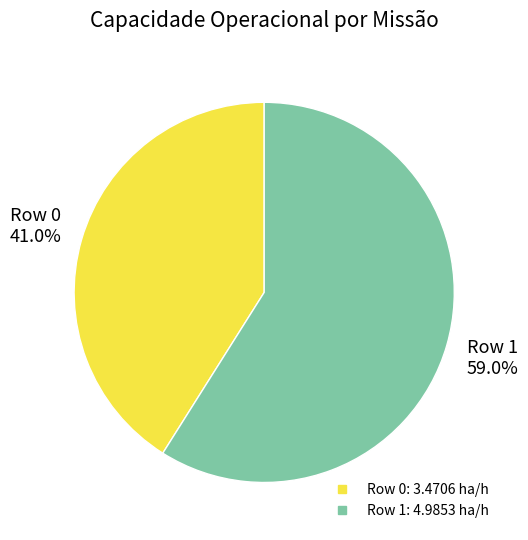

Does Row 0 account for over 50% of the chart?

No